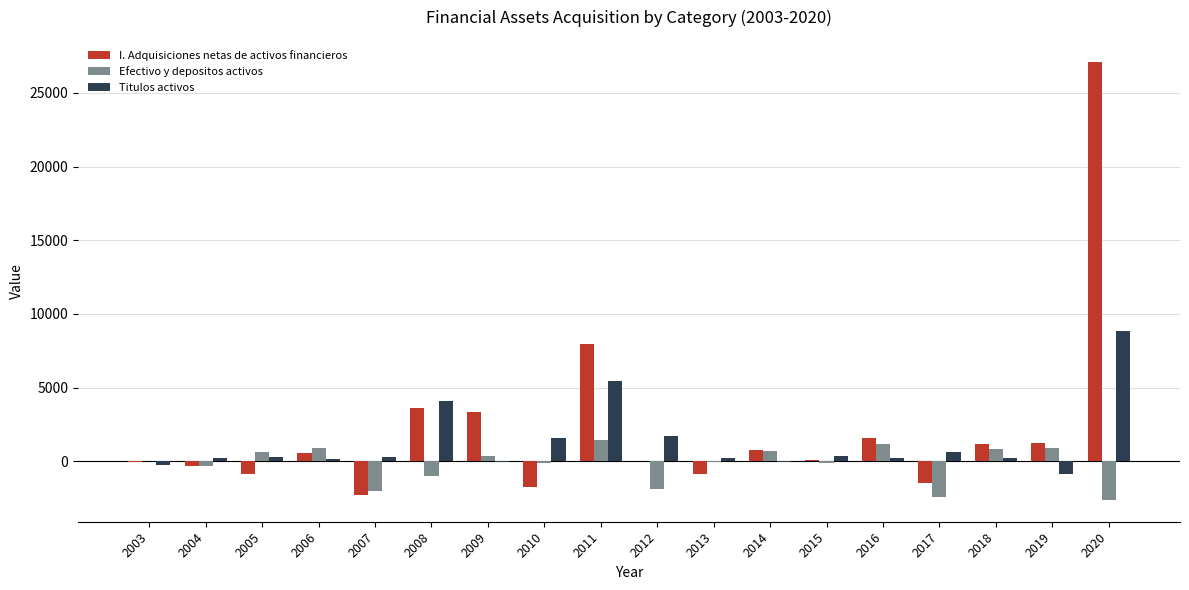

What is the total value across all series at 2014?

1437